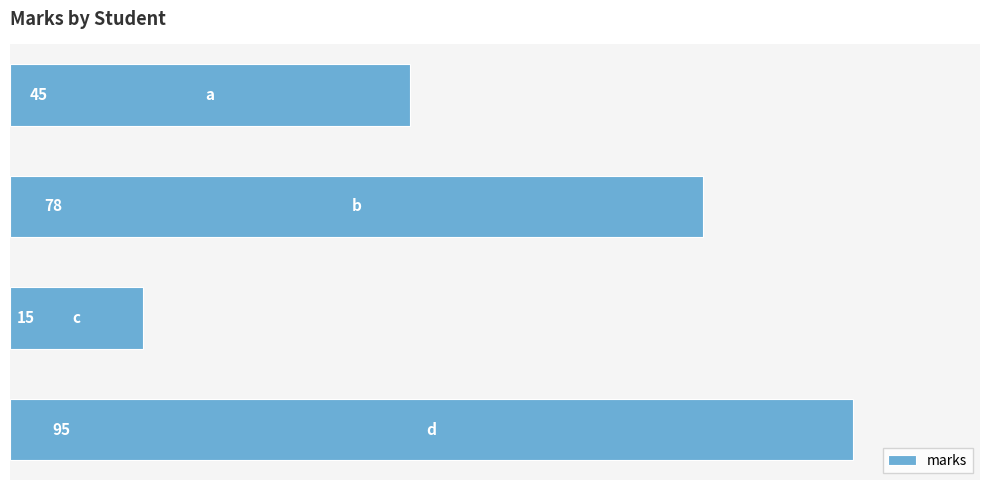

What is the maximum value shown in the chart?

95